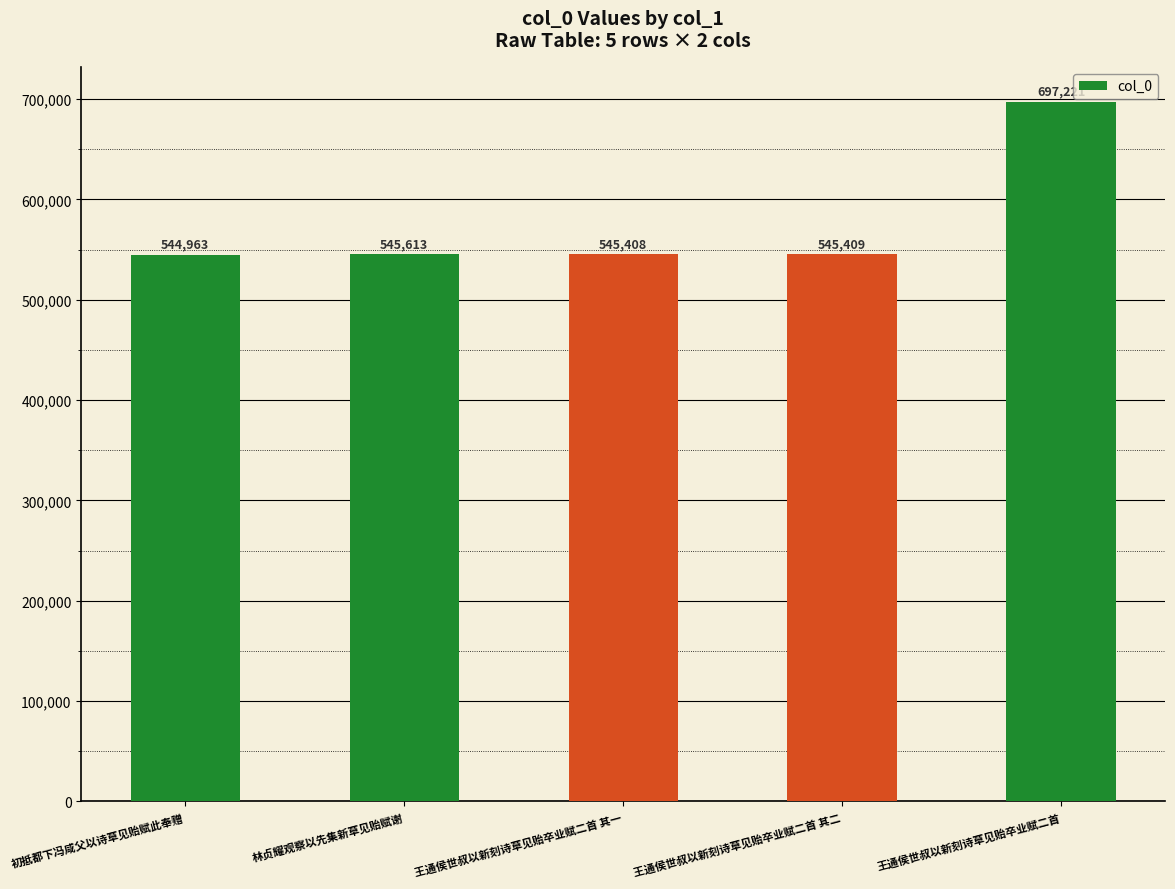

List the labels in order of value, largest first.

王通侯世叔以新刻诗草见贻卒业赋二首, 林贞耀观察以先集新草见贻赋谢, 王通侯世叔以新刻诗草见贻卒业赋二首 其二, 王通侯世叔以新刻诗草见贻卒业赋二首 其一, 初抵都下冯咸父以诗草见贻赋此奉赠